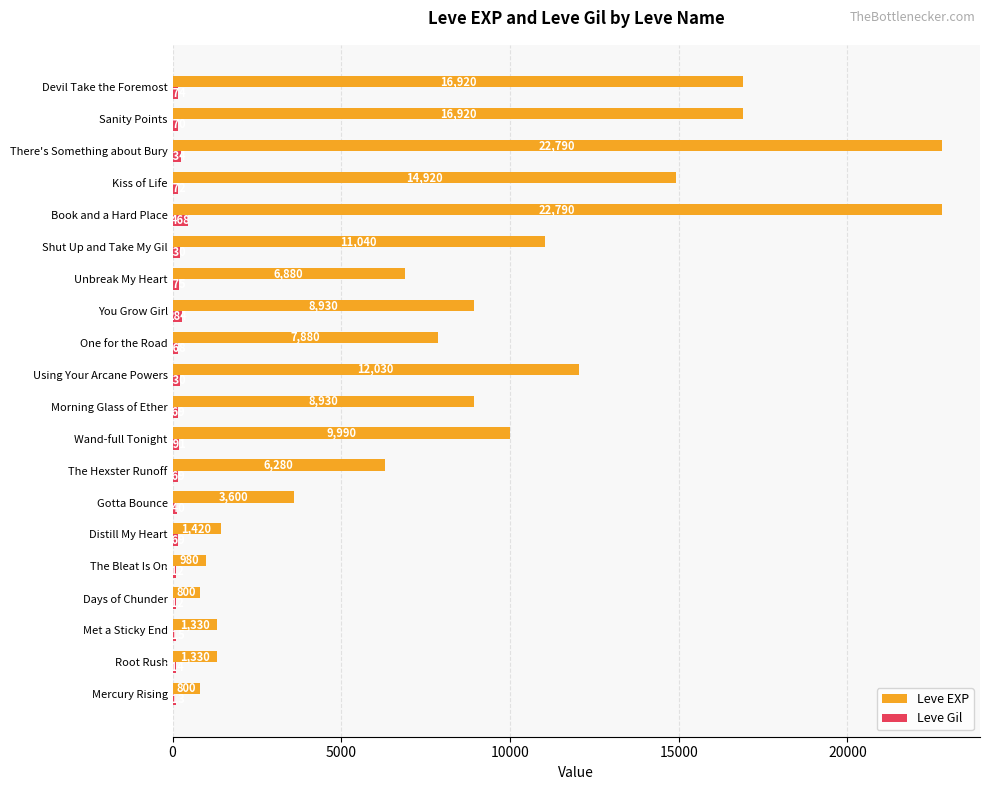

What is the sum of all Leve EXP values?

176560